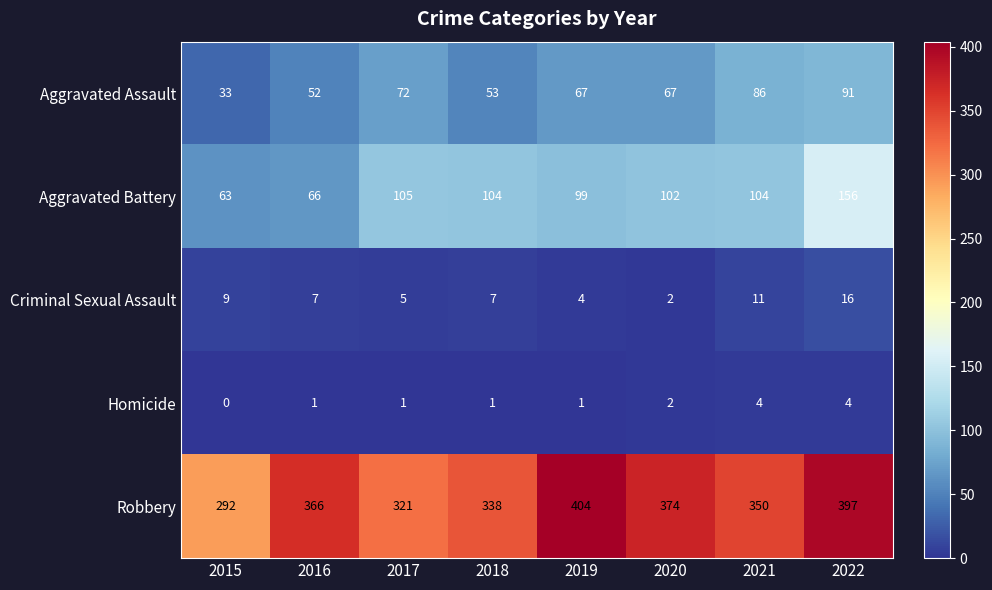

What is the maximum value shown in the chart?

404